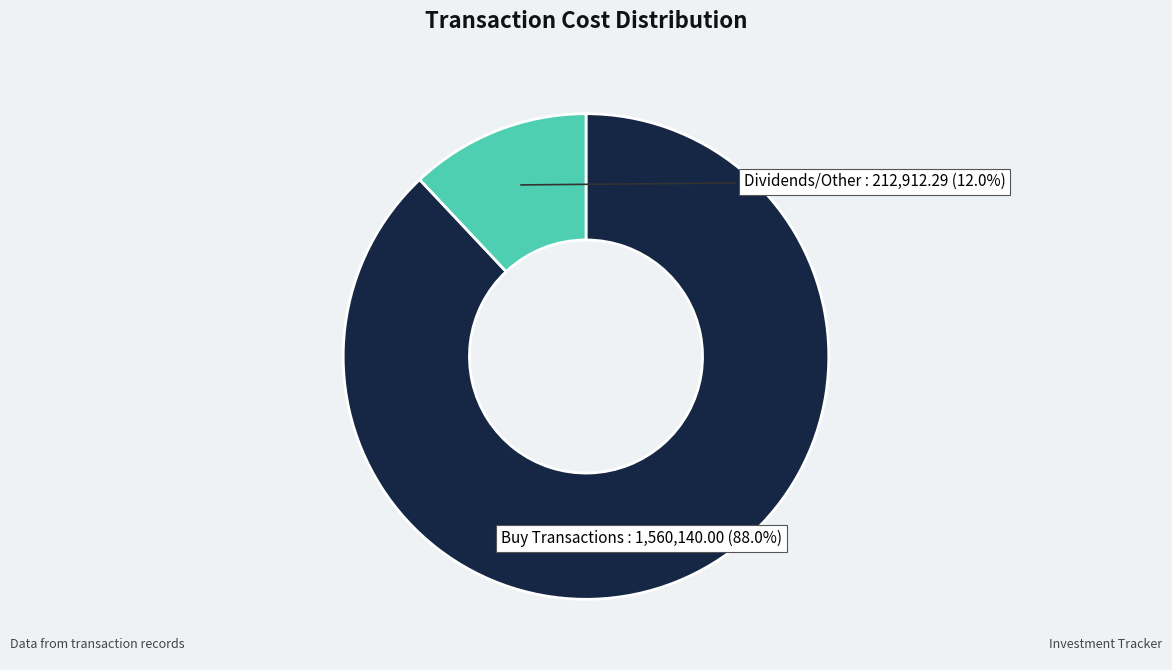

Is there any slice that represents more than half of the pie?

Yes